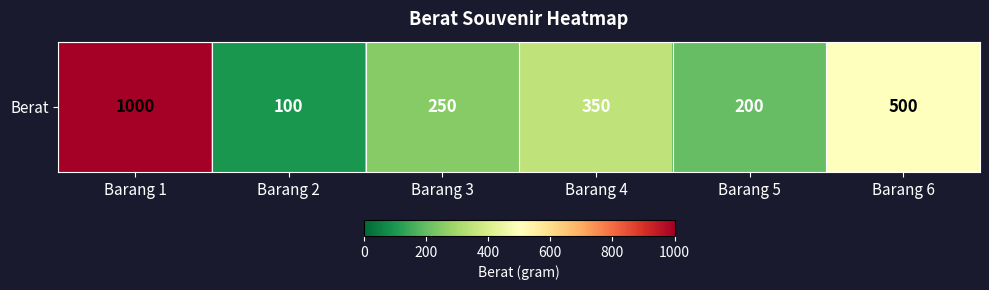

Is it true that the value at Barang 3 is 250?

True